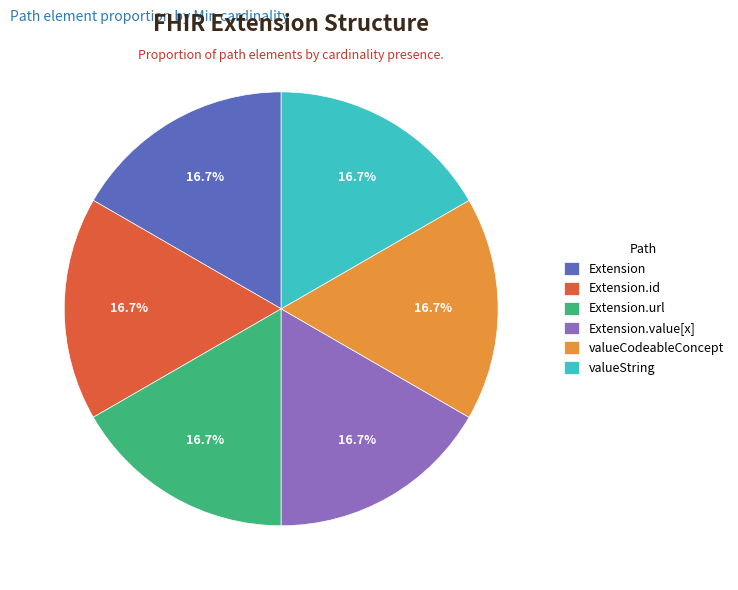

How much of the chart is everything except Extension.url?

83.3%